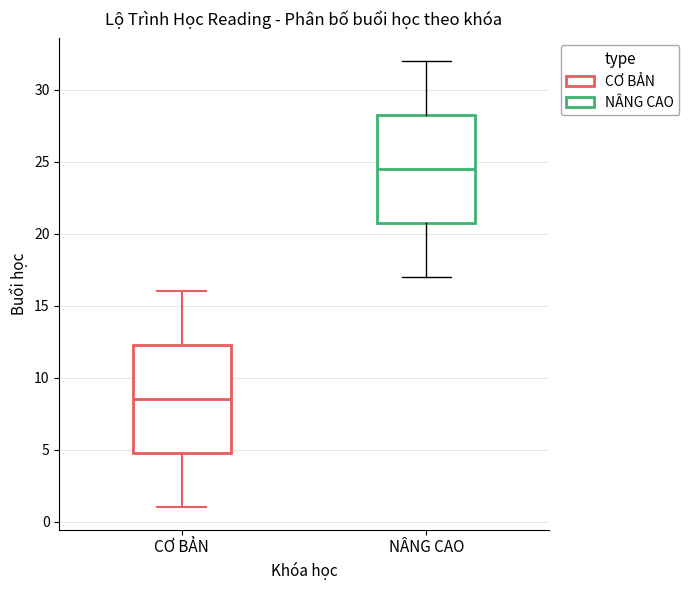

Which box's median line is the highest?

NÂNG CAO